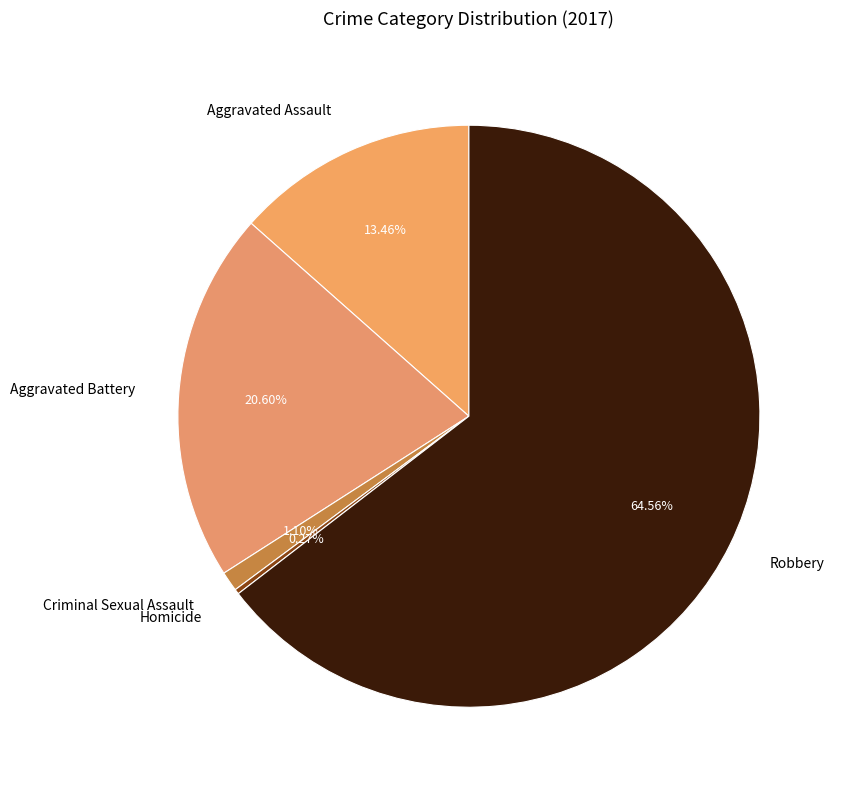

Do Criminal Sexual Assault and Aggravated Battery together represent more than half of the pie?

No